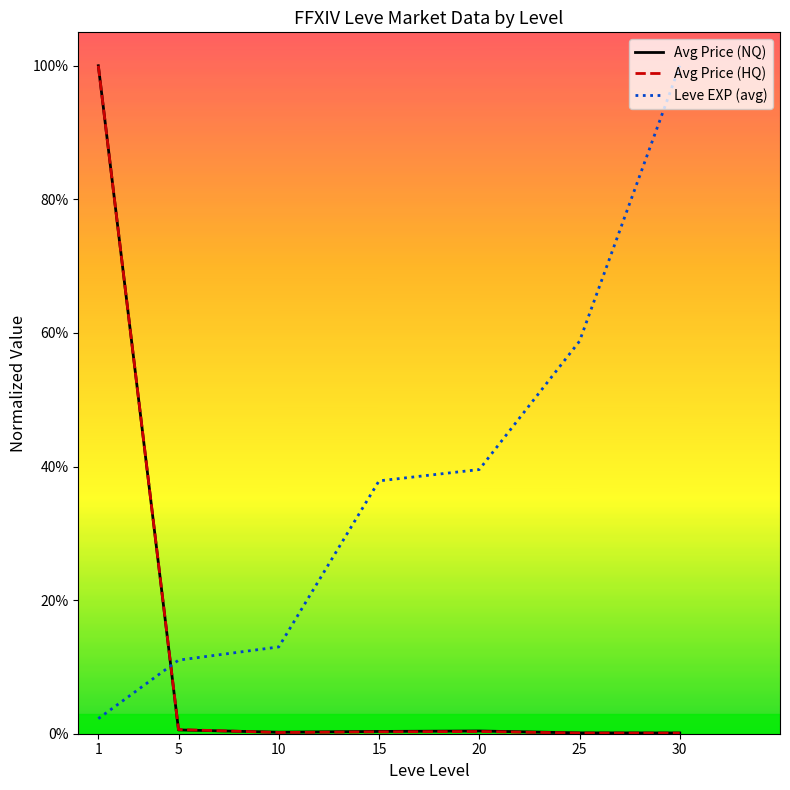

True or false: Leve EXP (avg) has more than 0 points higher than both neighbors.

False